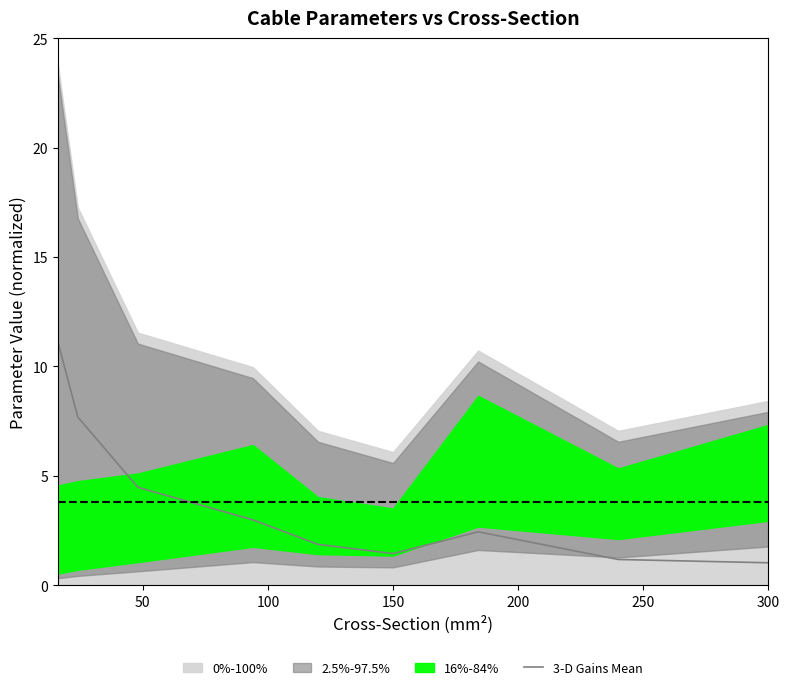

How many categories are shown in the chart?

9